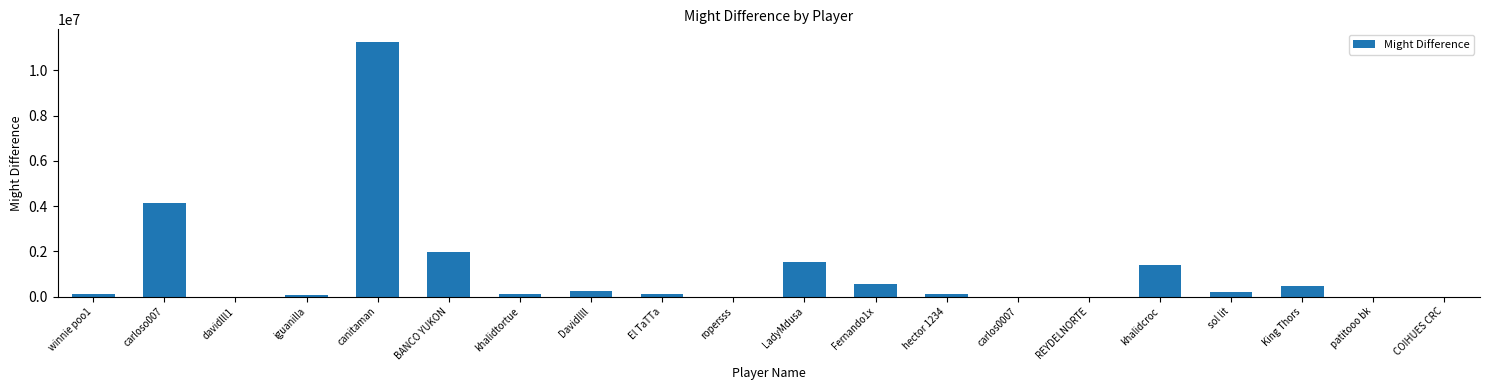

At which category does the chart reach its peak across all series?

canitaman